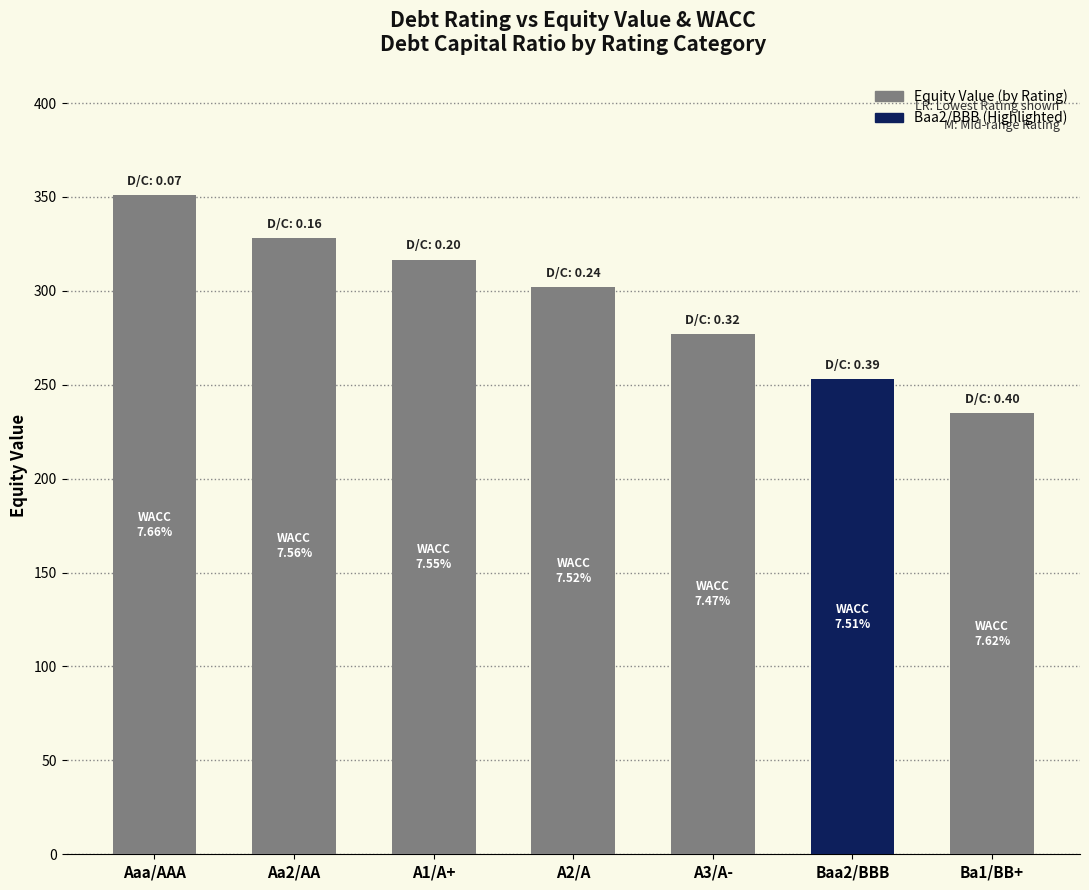

At which category does the chart reach its minimum across all series?

Ba1/BB+